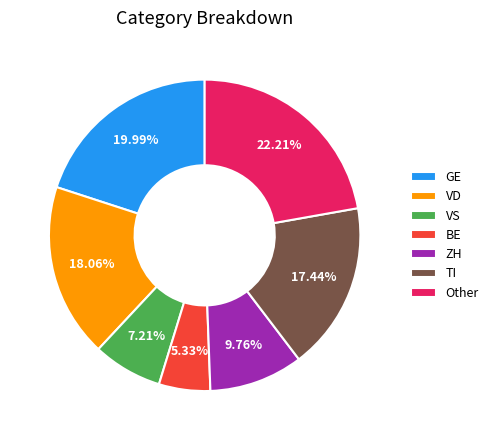

Rank the categories by value from lowest to highest.

BE, VS, ZH, TI, VD, GE, Other